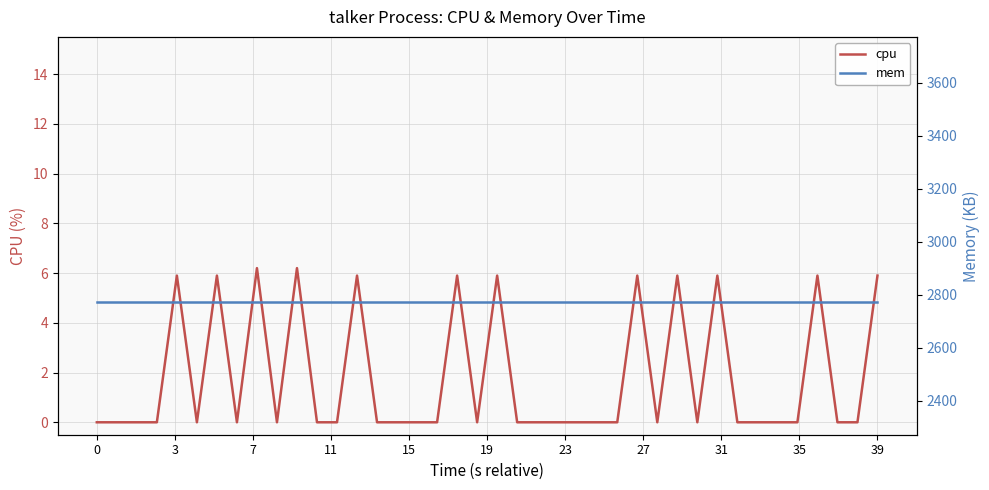

Count the number of data series in this chart.

2